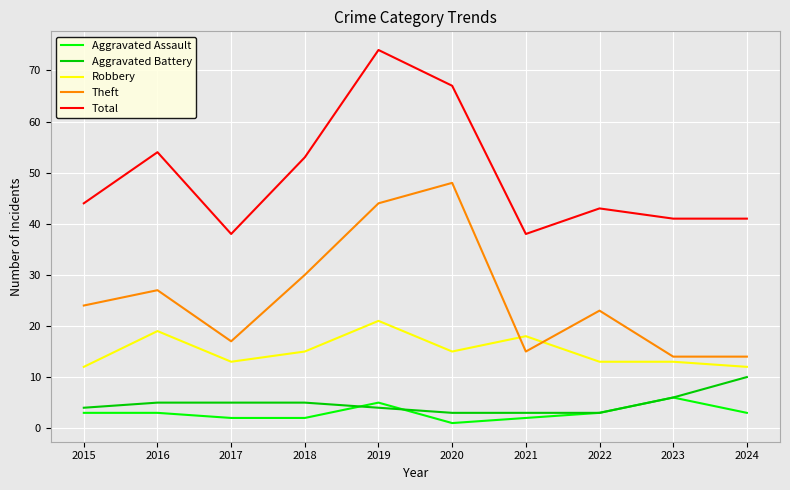

How many Robbery values are between 13 and 18?

6